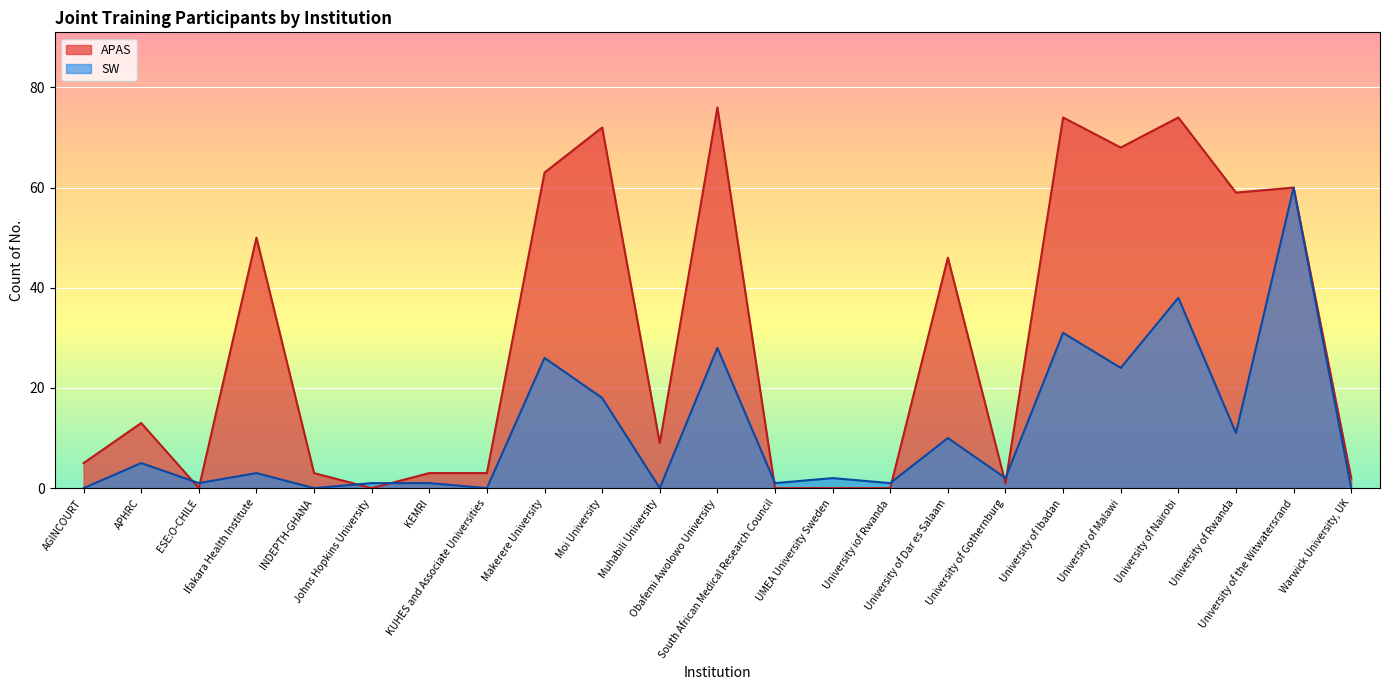

What is the maximum value shown in the chart?

76